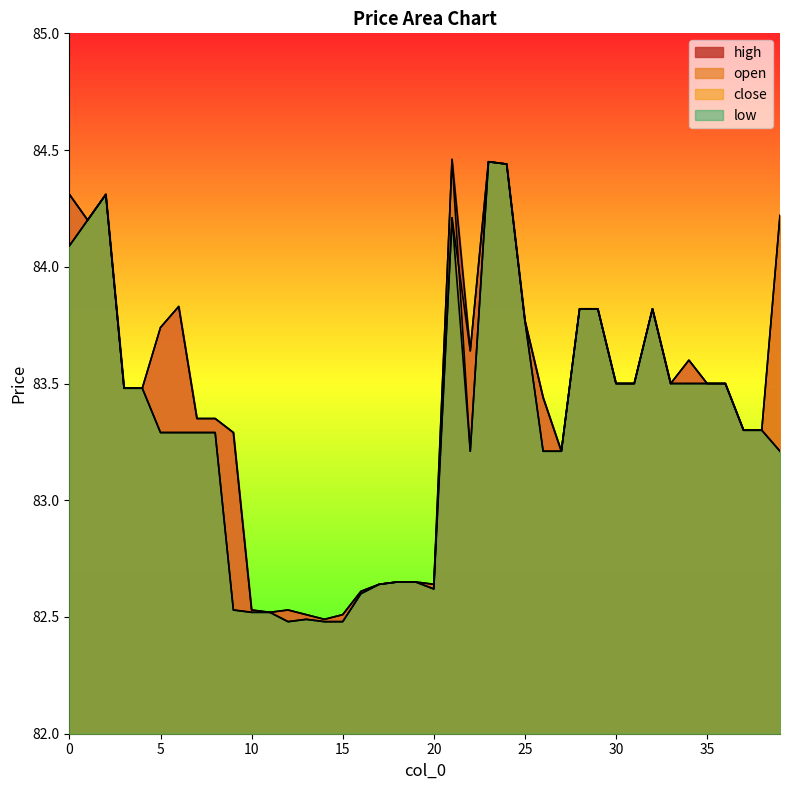

What value does the open series have at 32?

83.8